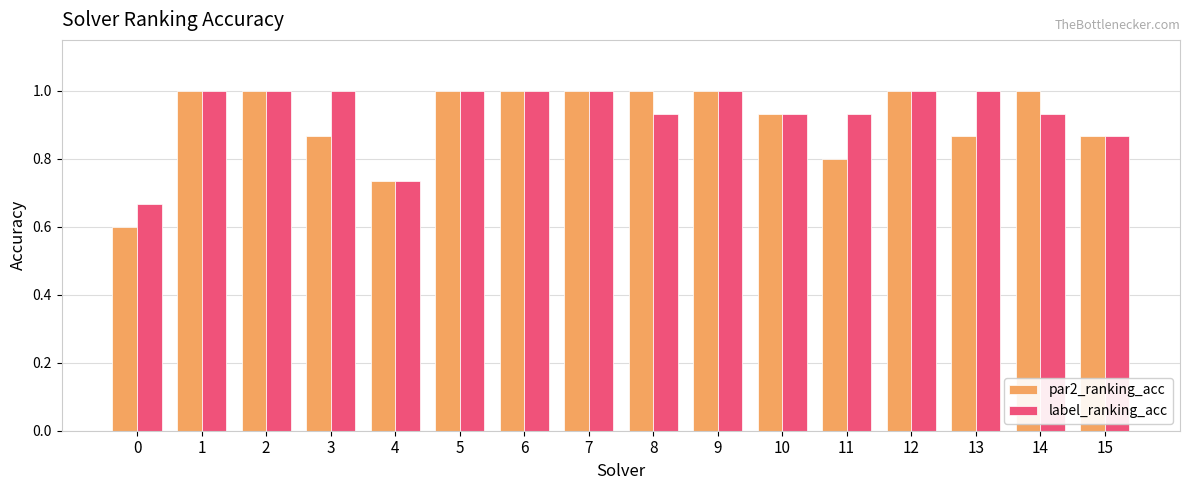

List the series in order of their overall mean, lowest first.

par2_ranking_acc, label_ranking_acc